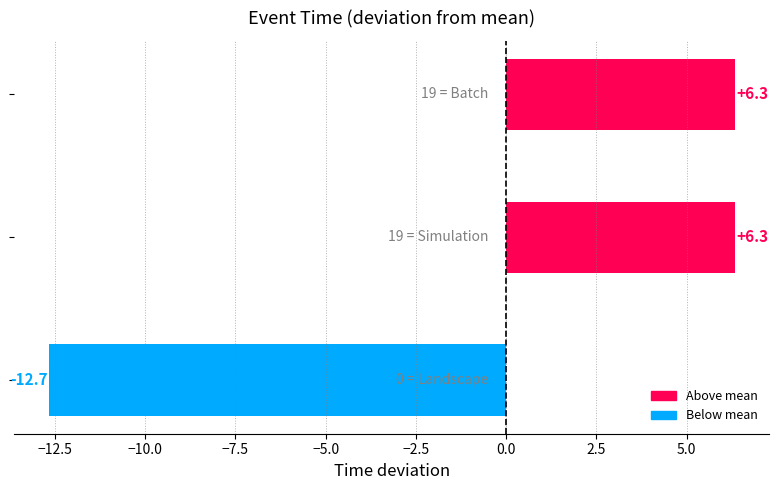

What is the greatest value displayed?

6.3